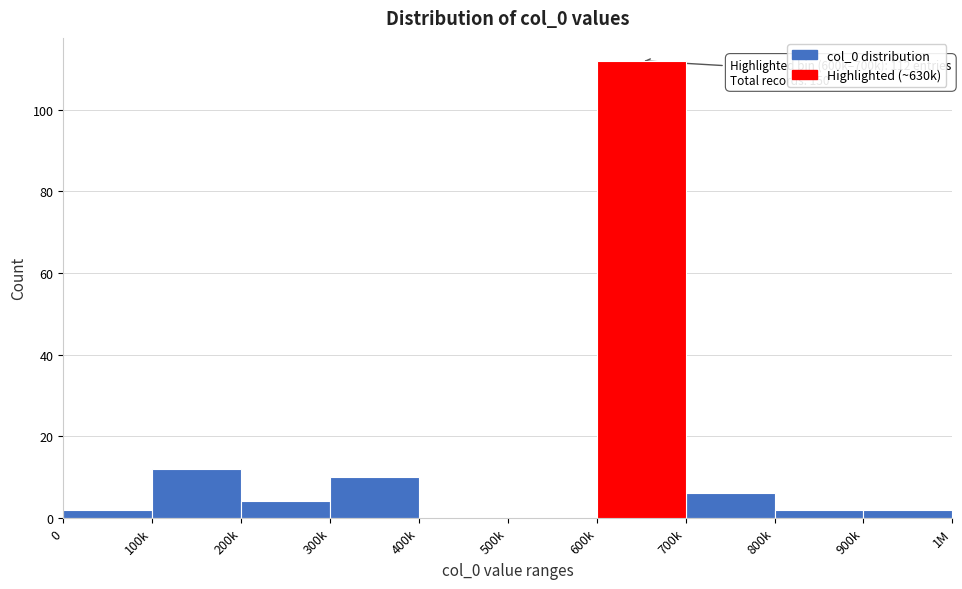

Reading left to right, what are all the values shown in this chart?

0=2	100k=12	200k=4	300k=10	400k=0	500k=0	600k=112	700k=6	800k=2	900k=2